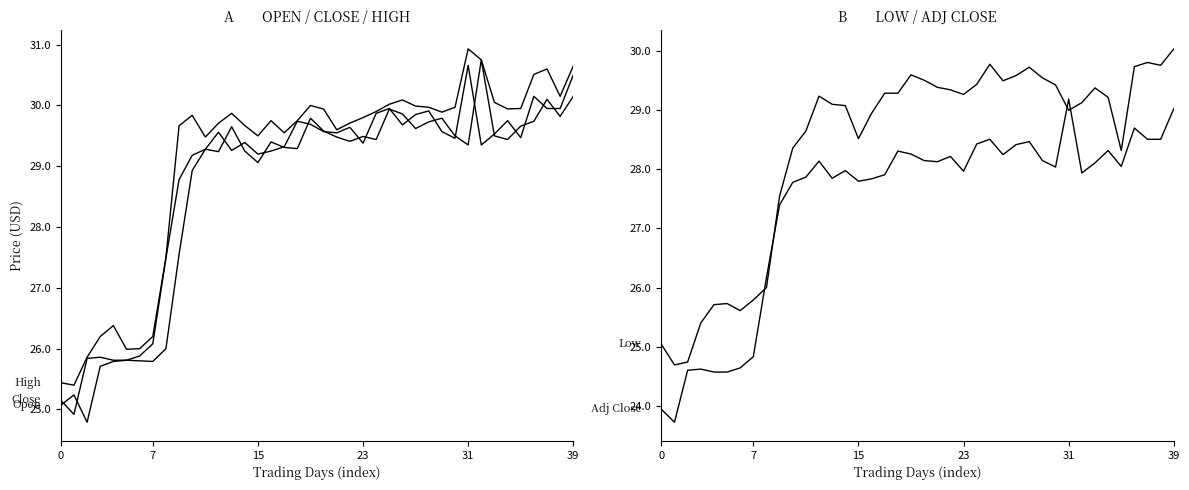

Which series changed the most between 0 and 11?

Open